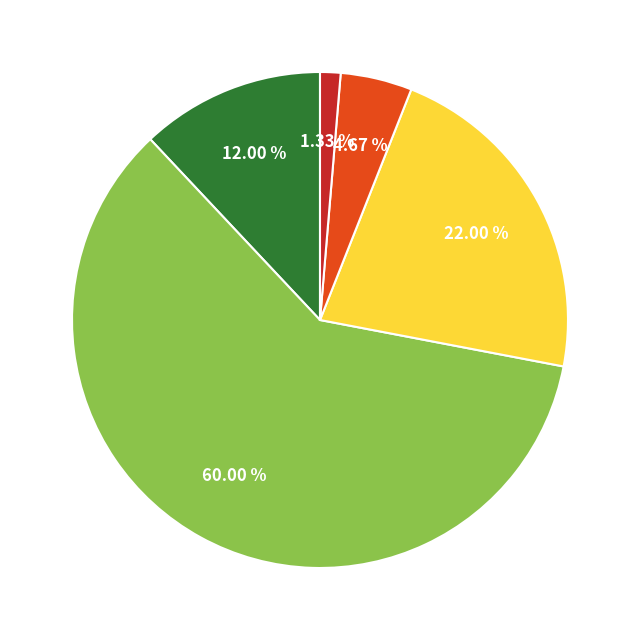

Does any single category account for the majority?

Yes